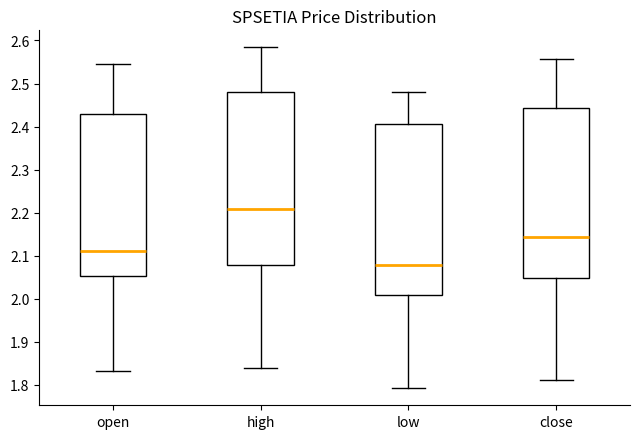

Reading left to right, transcribe this box plot: for each box, give where its median line is, the range the box spans, and where its two whiskers end, as read against the y-axis. The values are not printed on the chart, so give them approximately, as read against the axis.

open: median 2.11, box 2.05 to 2.43, whiskers 1.83 to 2.55
high: median 2.21, box 2.08 to 2.48, whiskers 1.84 to 2.58
low: median 2.08, box 2.01 to 2.41, whiskers 1.79 to 2.48
close: median 2.14, box 2.05 to 2.44, whiskers 1.81 to 2.56